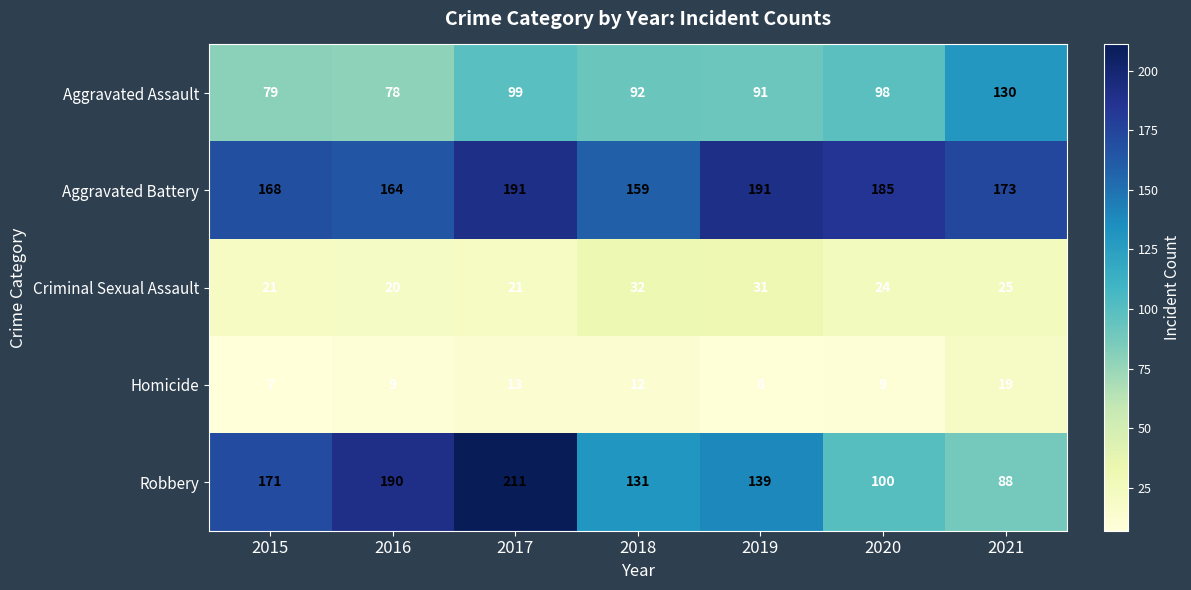

Is it true that Homicide equals 9 at 2020?

True